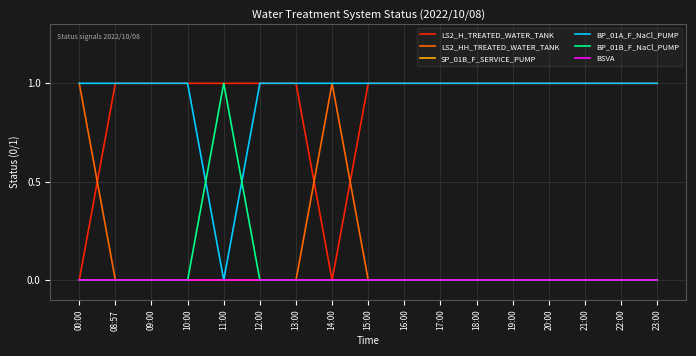

Is this an area chart (filled region under the line)?

No